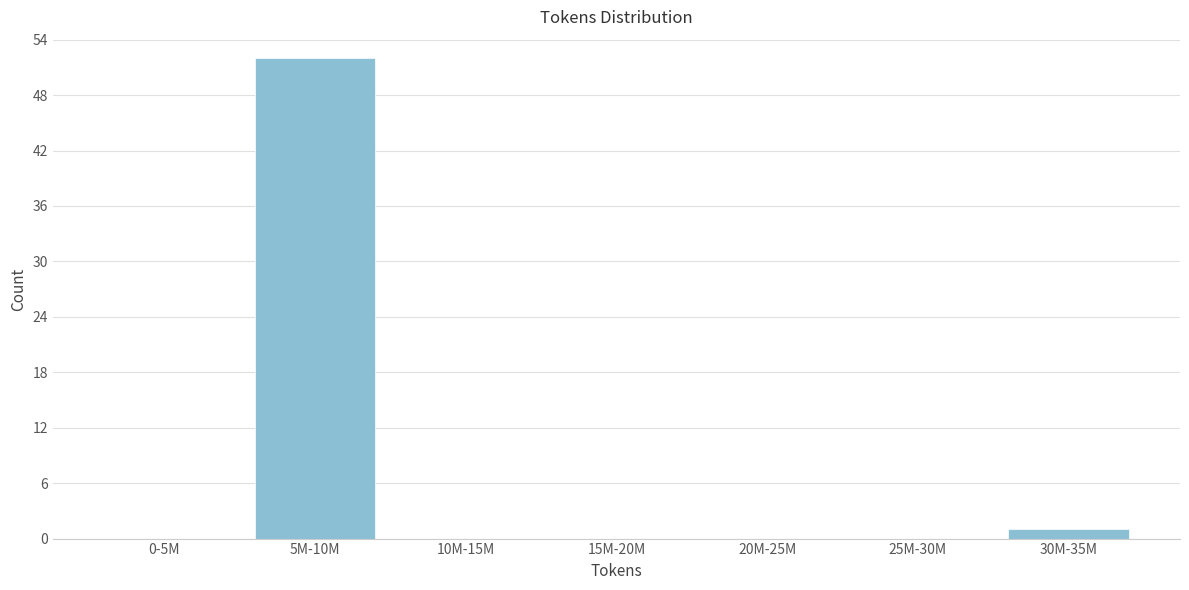

What is the sum of all values?

53